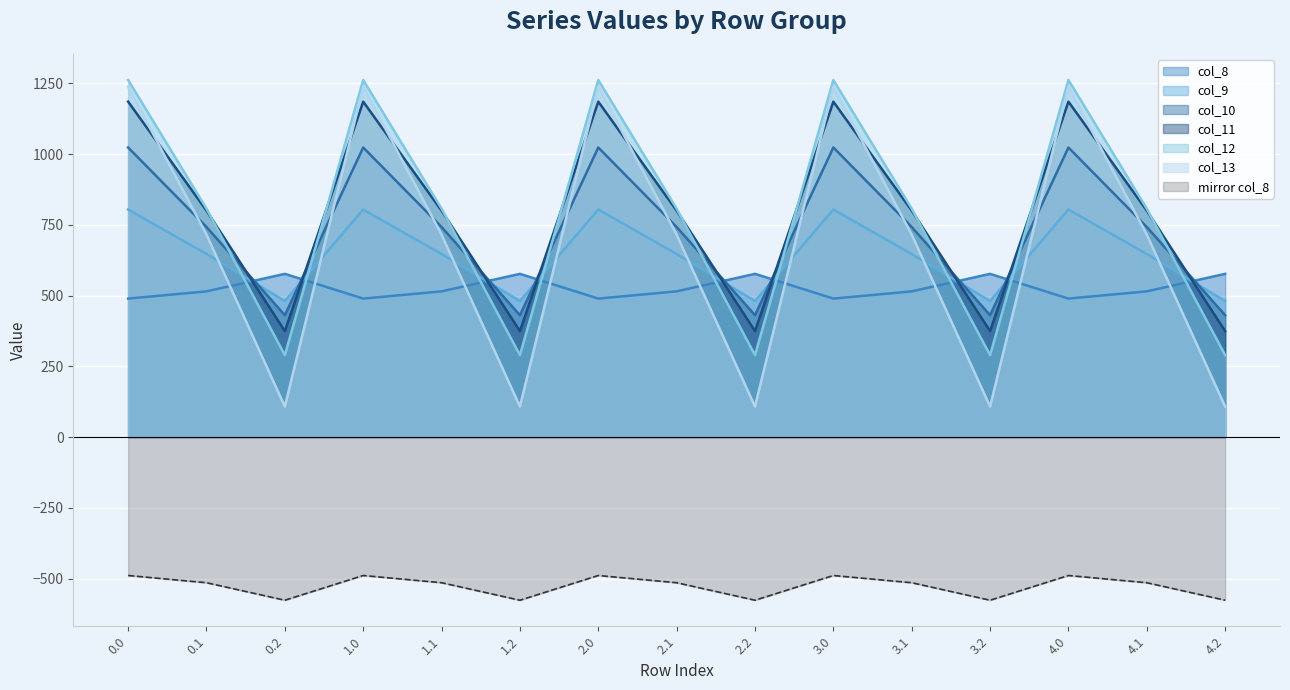

Does the chart display data point markers on the line(s)?

No